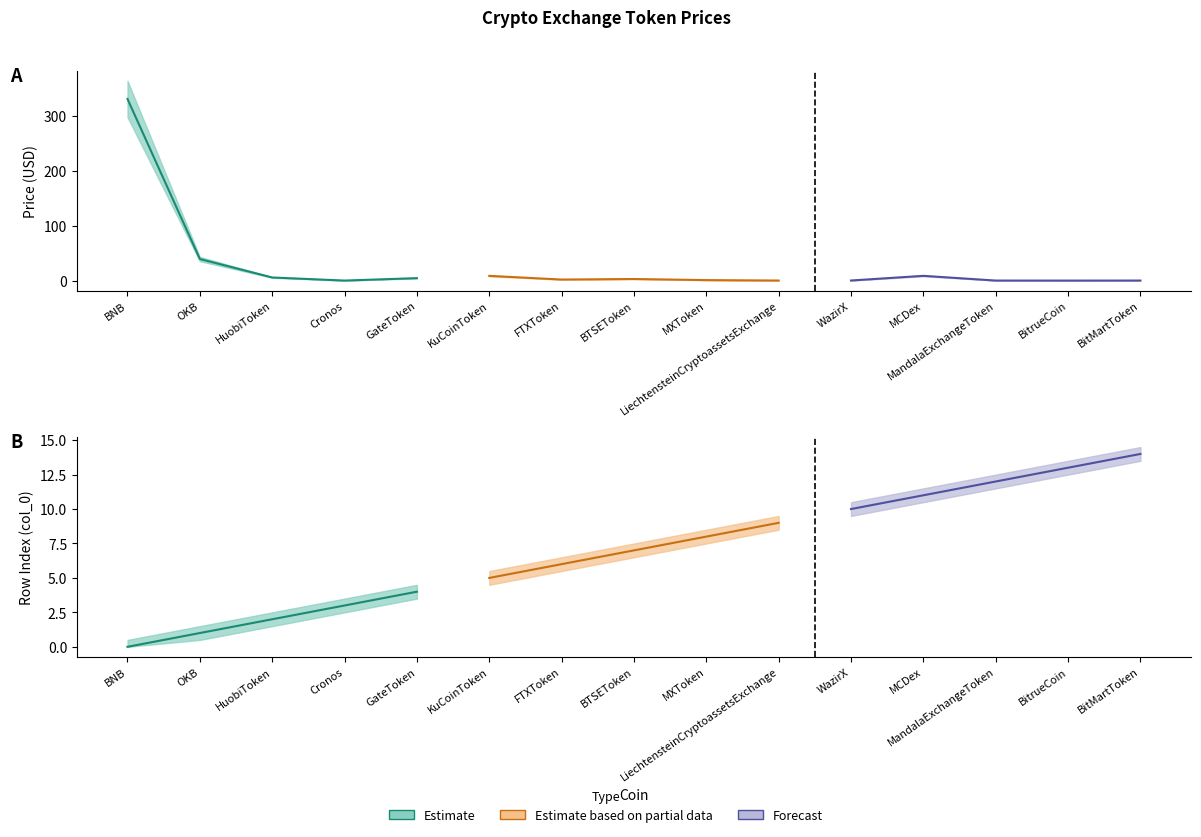

Rank the categories by col_0_lower value from lowest to highest.

BNB, OKB, HuobiToken, Cronos, GateToken, KuCoinToken, FTXToken, BTSEToken, MXToken, LiechtensteinCryptoassetsExchange, WazirX, MCDex, MandalaExchangeToken, BitrueCoin, BitMartToken